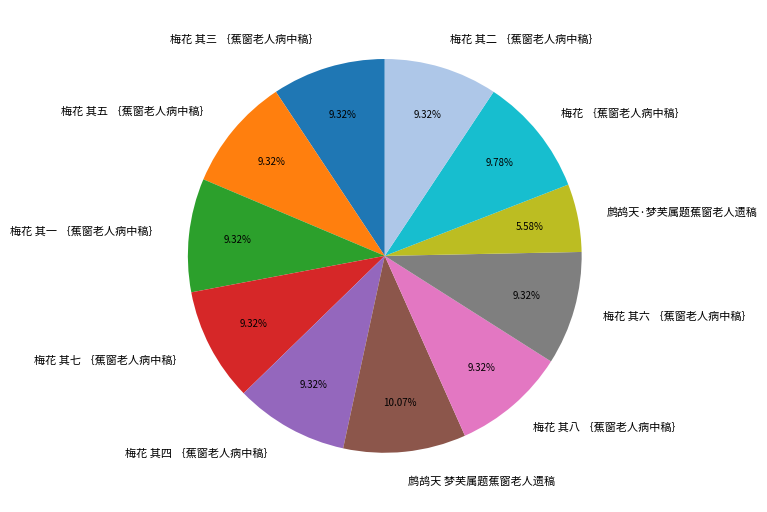

True or false: 梅花 其六 ｛蕉窗老人病中稿｝ accounts for 1% of the total.

False